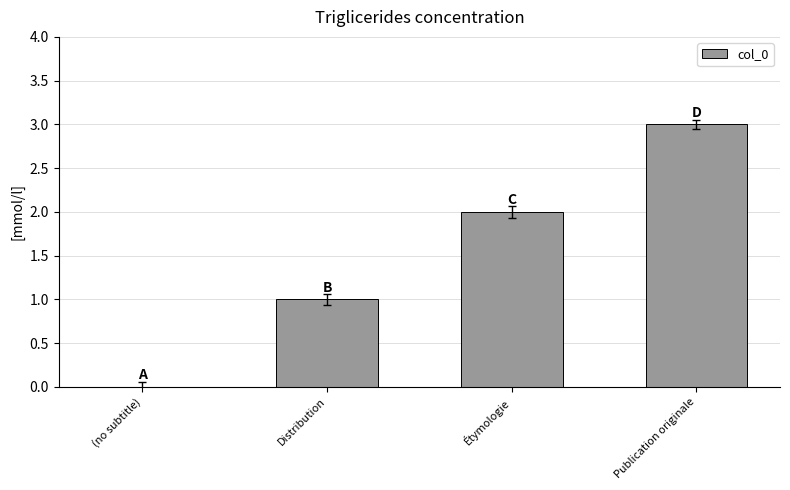

Which category has the highest value across all series?

Publication originale